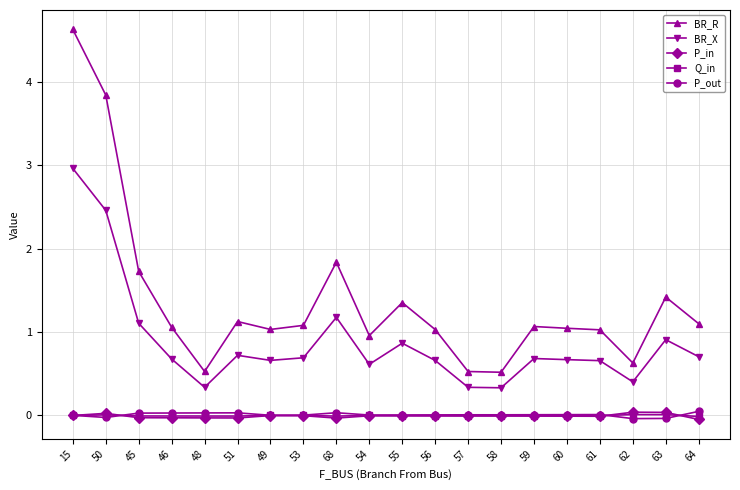

Which series has the largest total across all categories?

BR_R